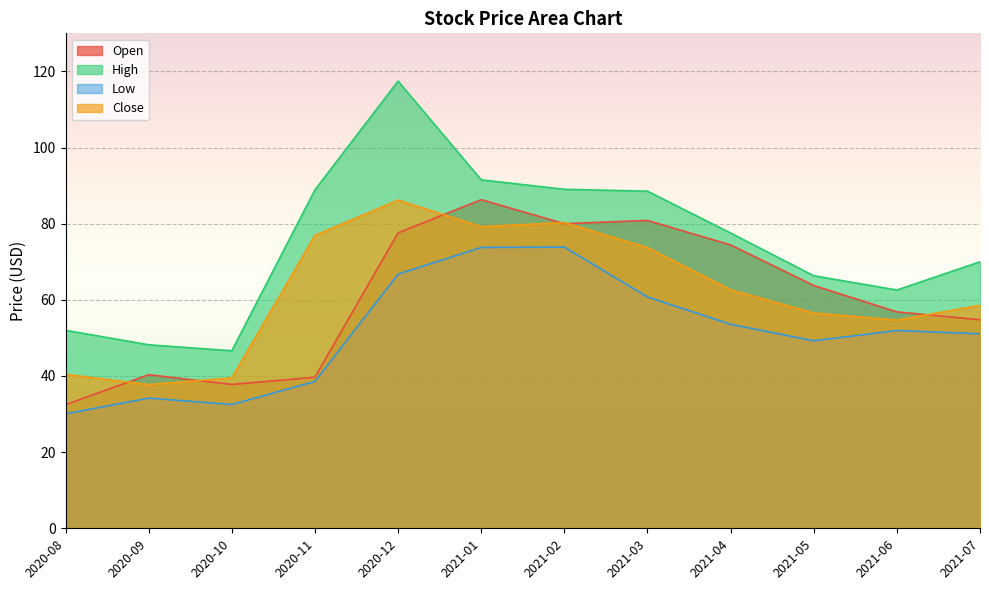

In Close, how many points are higher than both neighbors (excluding endpoints)?

2